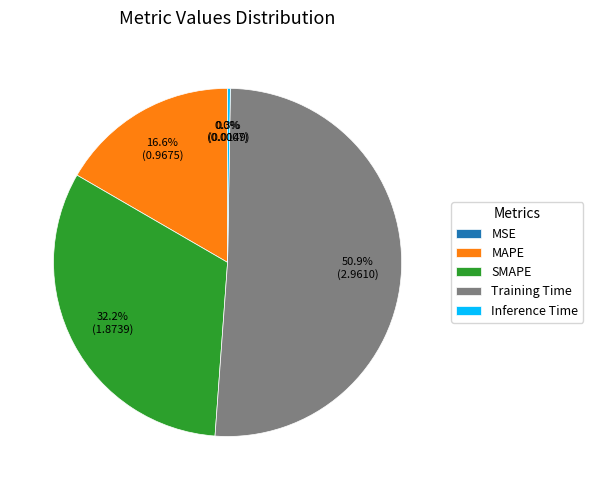

To the nearest percent, what is the average slice percentage?

20%